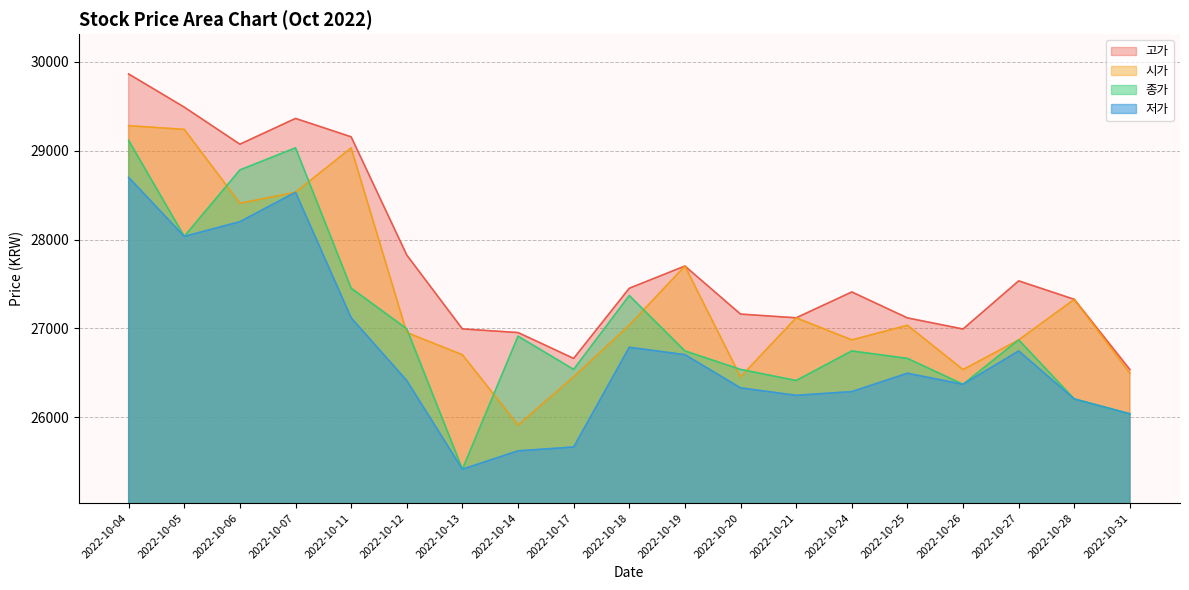

In 고가, how many points are higher than both neighbors (excluding endpoints)?

4